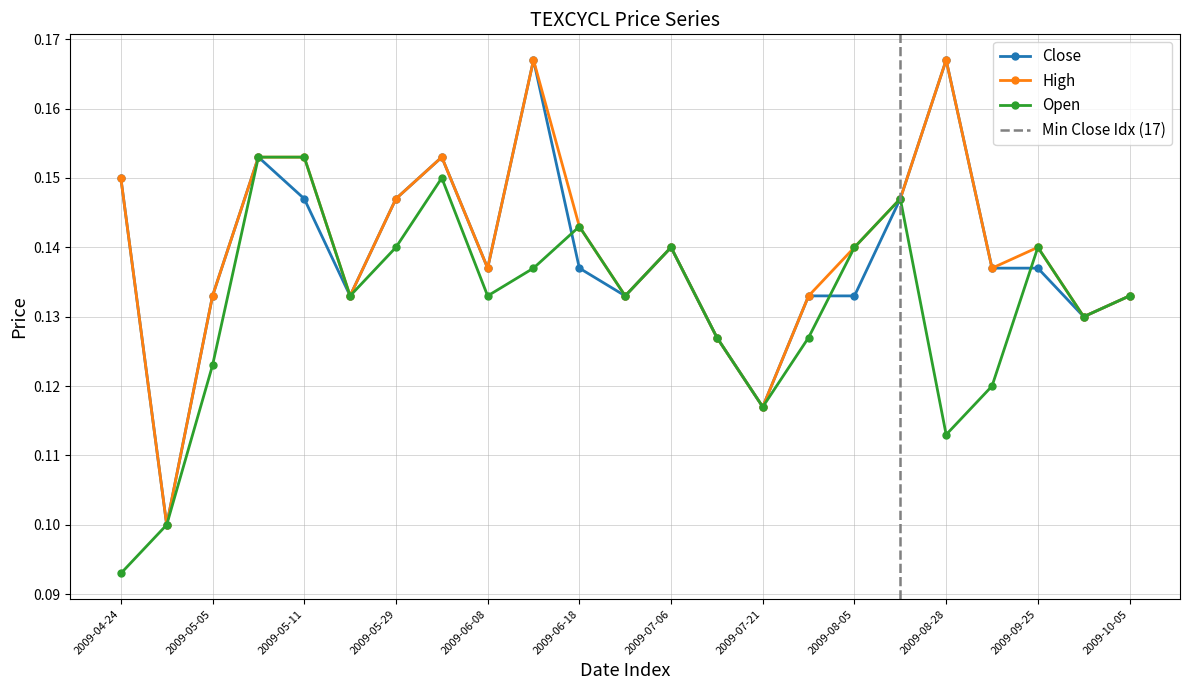

Between which two adjacent categories do close and open first intersect?

2009-06-16 and 2009-06-18